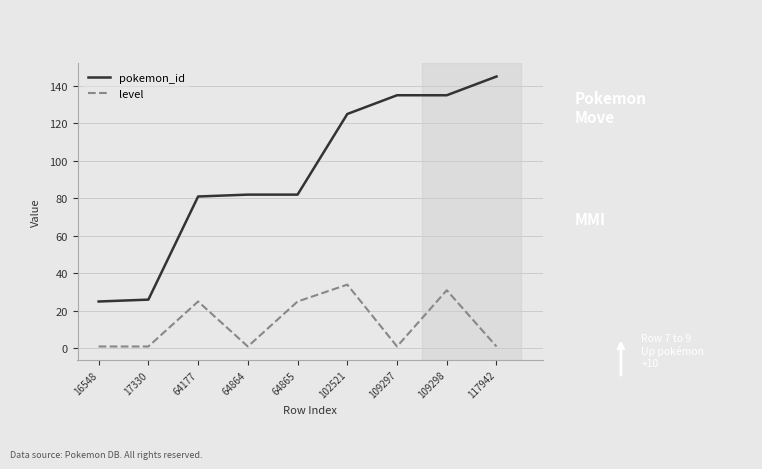

Which series has the largest range (max minus min)?

pokemon_id